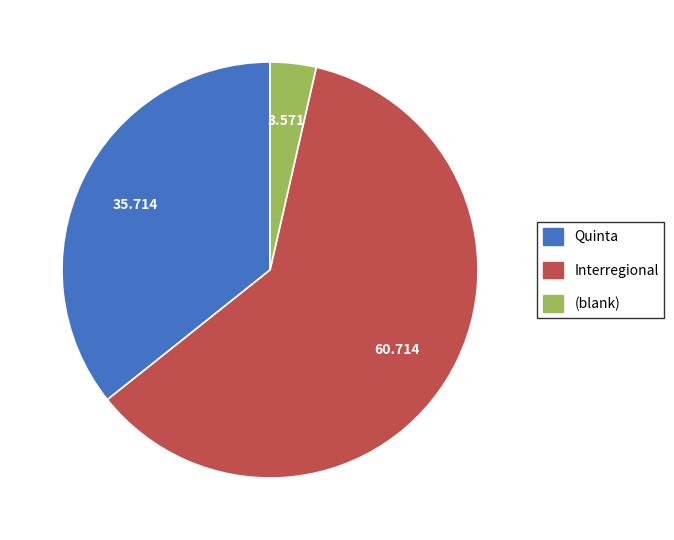

Is there a majority slice in this chart?

Yes